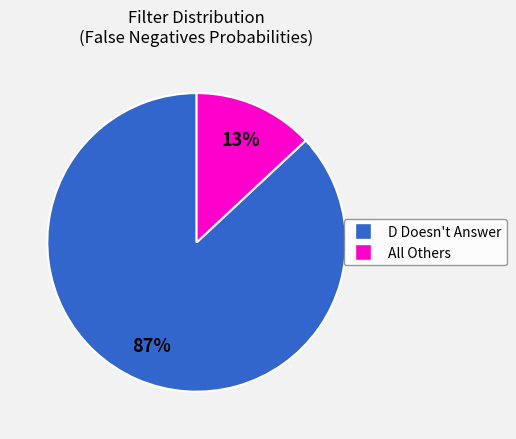

To the nearest percent, what is the average slice percentage?

50%